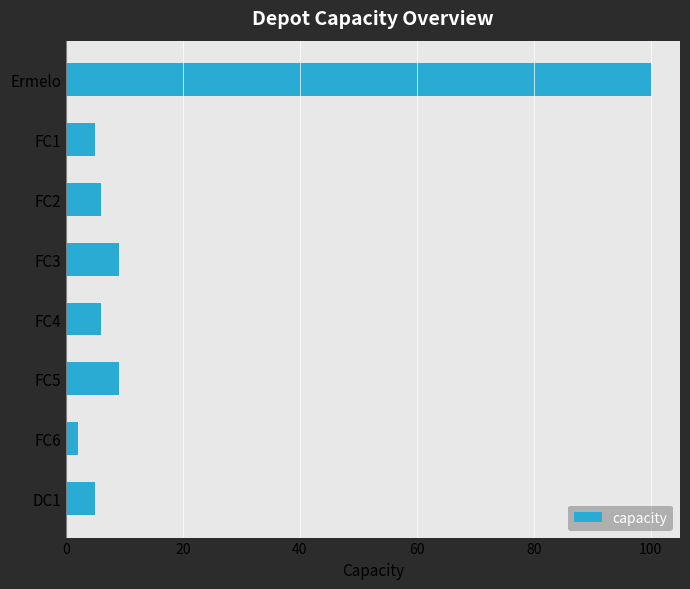

The value at FC2 is 10. True or false?

False